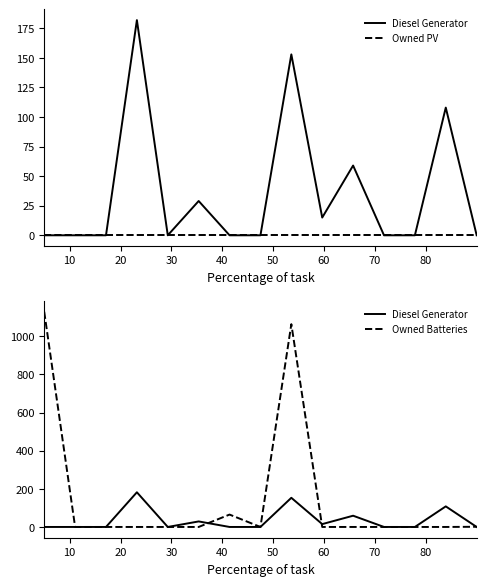

Rank the series by their maximum value, from highest to lowest.

Owned Batteries, Diesel Generator, Owned PV